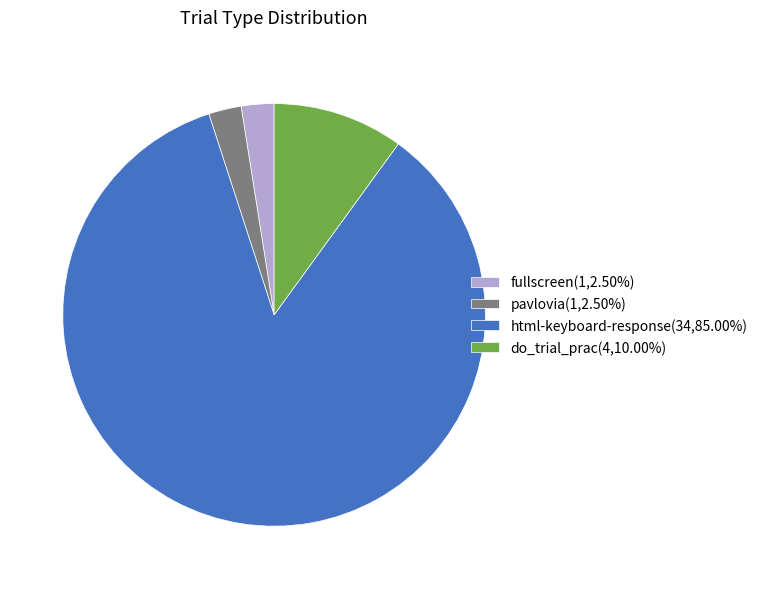

Combined, do do_trial_prac(4,10.00%) and pavlovia(1,2.50%) account for over 50%?

No